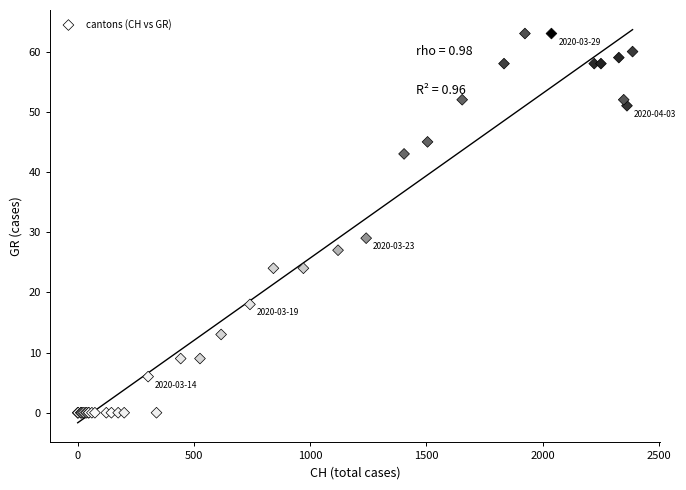

What Y value in the scatter plot is closest to 31?

29